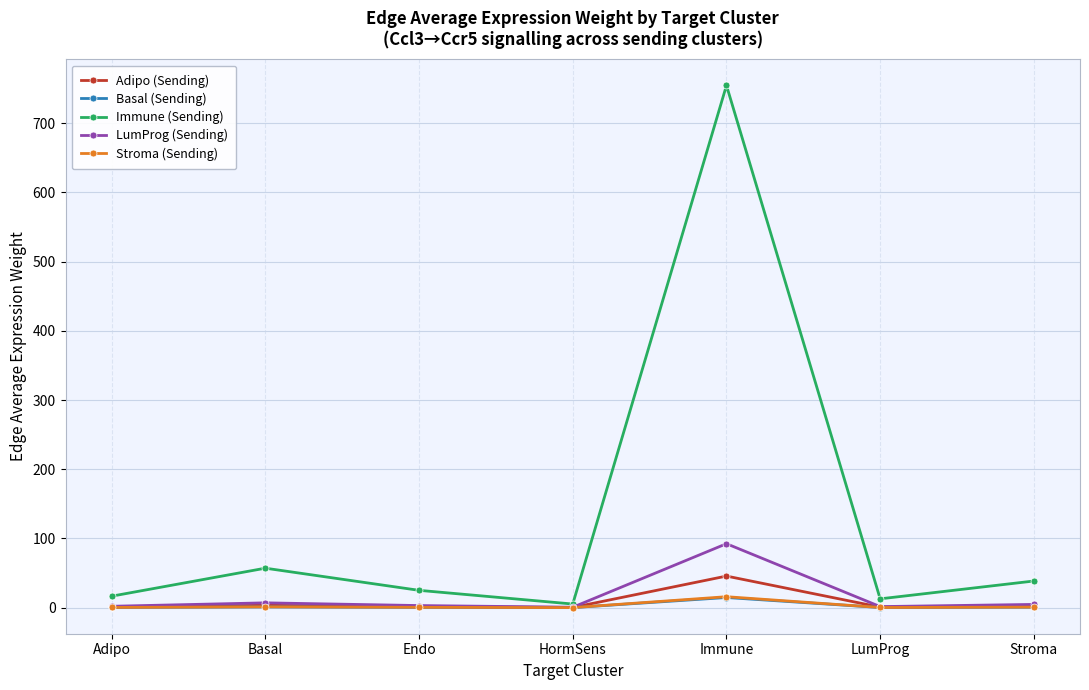

What is the label of the 7th point from the left?

Stroma